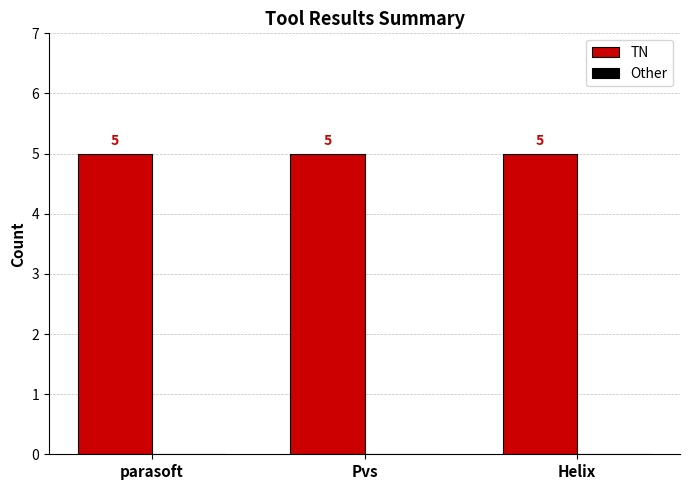

What is the maximum value for TN?

5